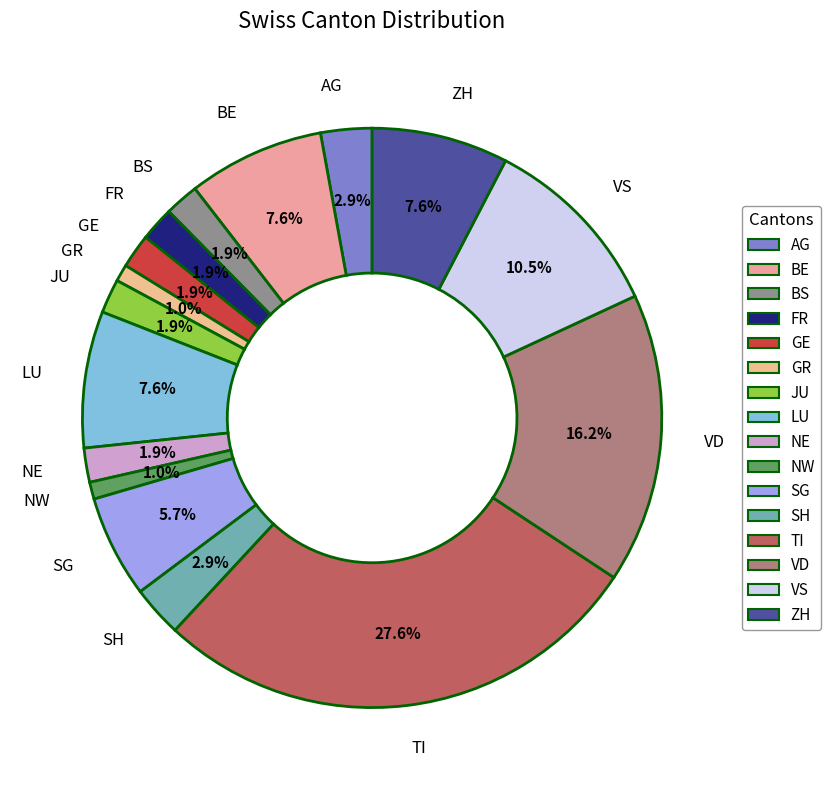

Is there any slice that represents more than half of the pie?

No